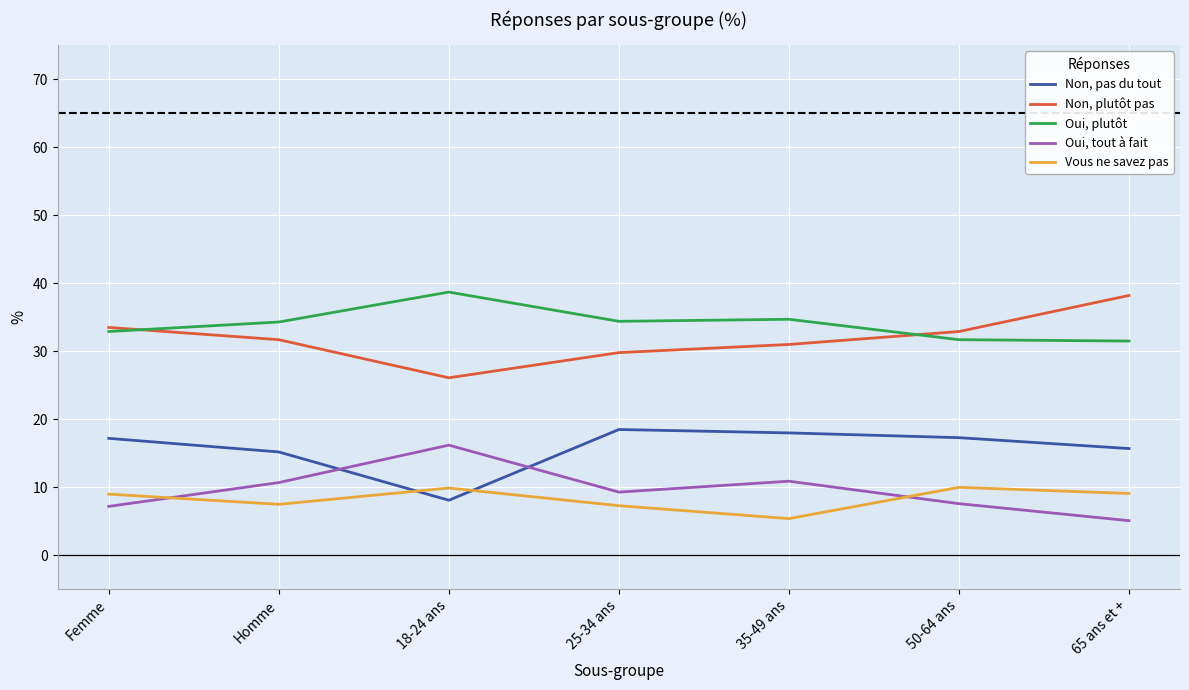

Rank the series by their maximum value, from lowest to highest.

Vous ne savez pas, Oui, tout à fait, Non, pas du tout, Non, plutôt pas, Oui, plutôt